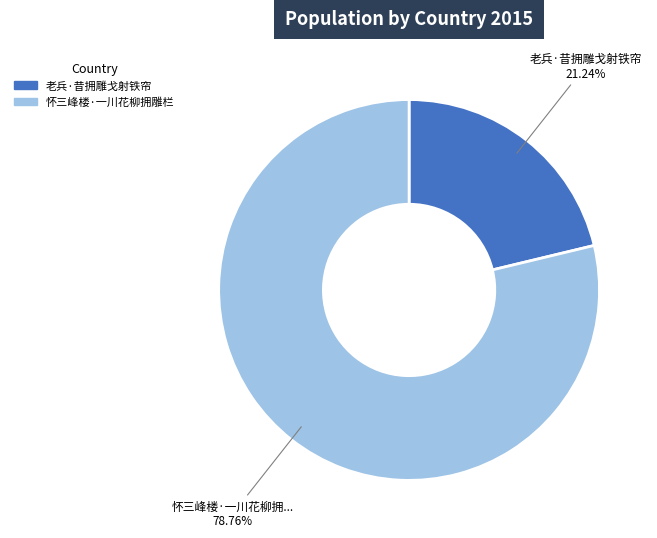

What is the ratio of the value at 老兵·昔拥雕戈射铁帘 to the value at 怀三峰楼·一川花柳拥雕栏?

0.3